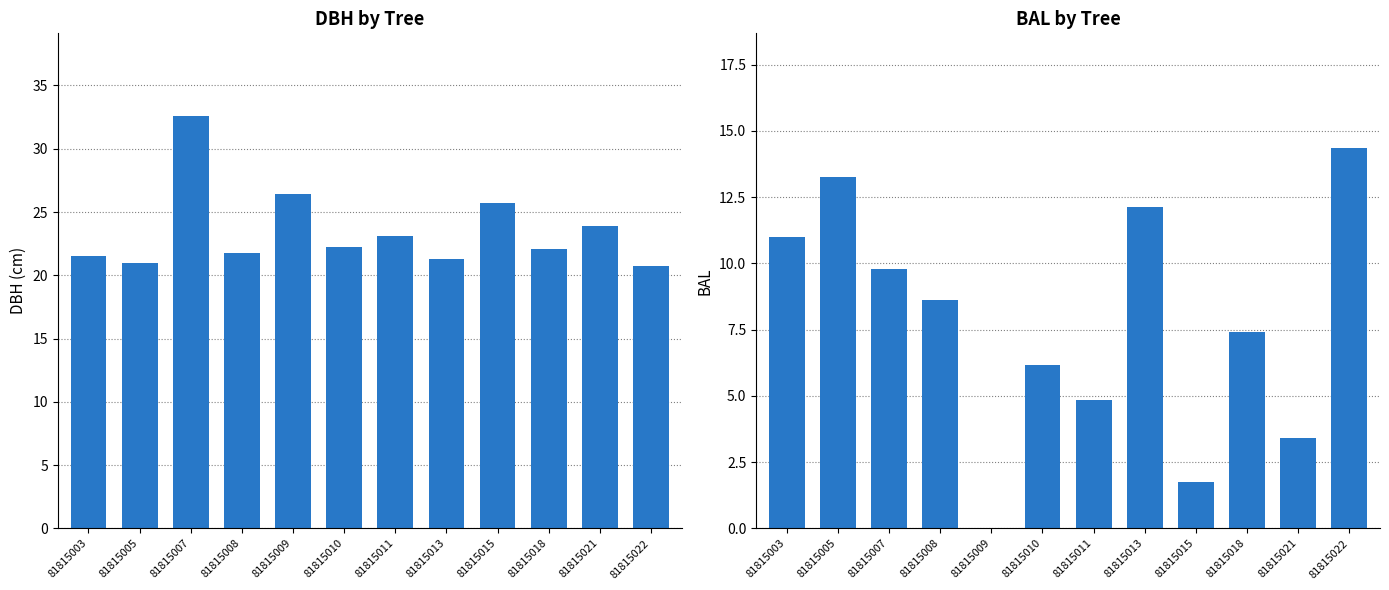

Are the bars horizontal?

No